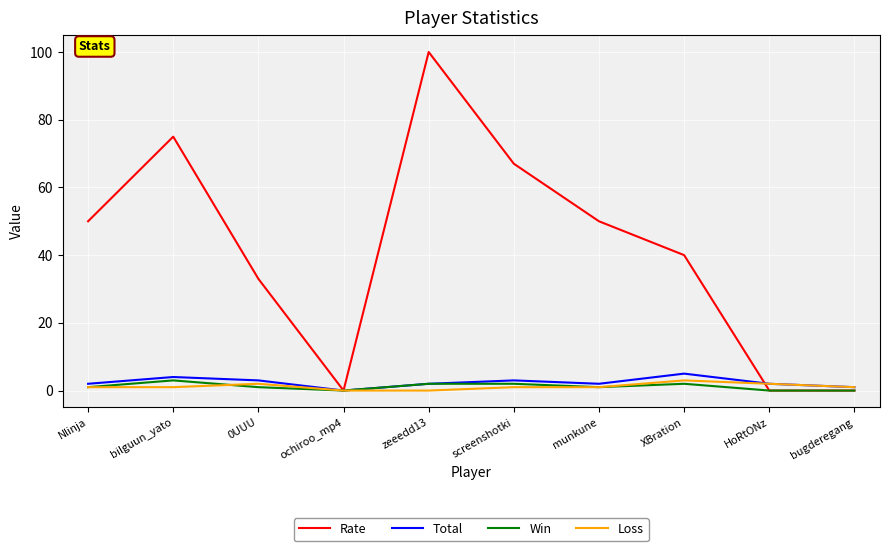

What is the maximum value for Total?

5